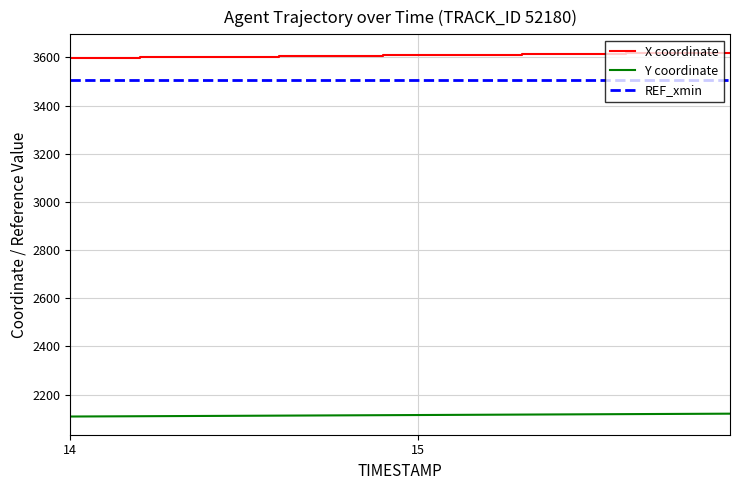

What is the minimum value for Y coordinate?

2108.7